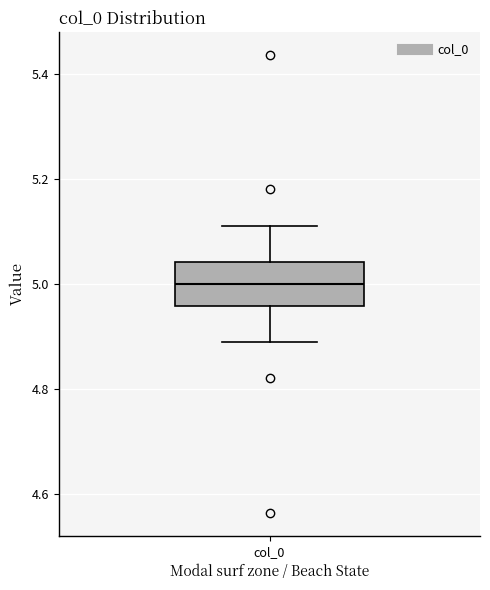

Transcribe this box plot: give where the median line is, the range the box spans, and where the two whiskers end, as read against the y-axis. The values are not printed on the chart, so give them approximately, as read against the axis.

median 5.00, box 4.96 to 5.04, whiskers 4.88 to 5.12